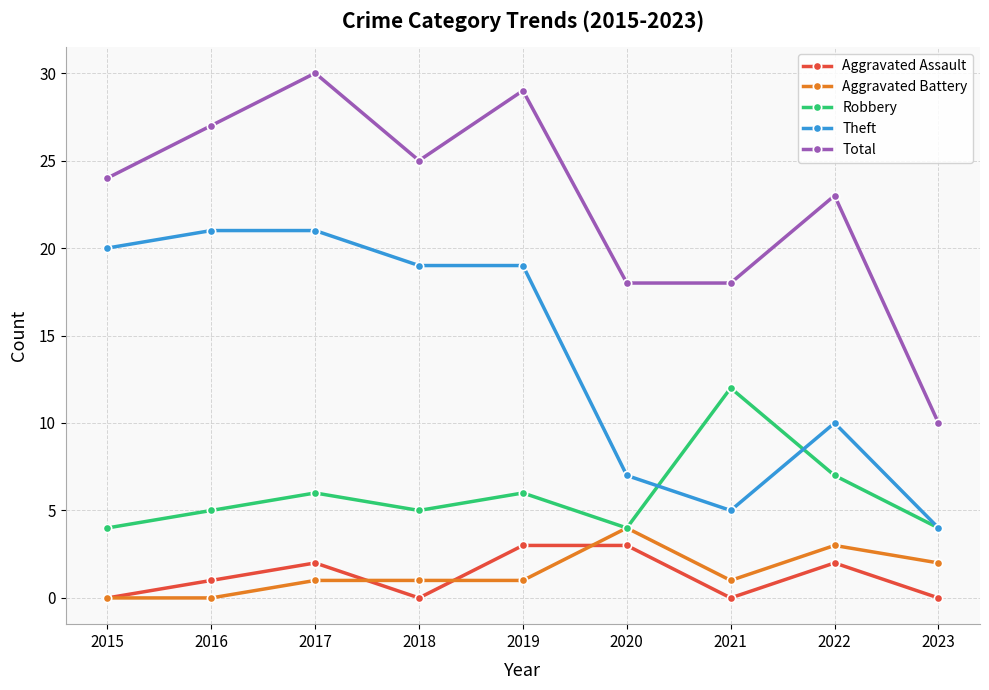

Which series has the largest range (max minus min)?

Total